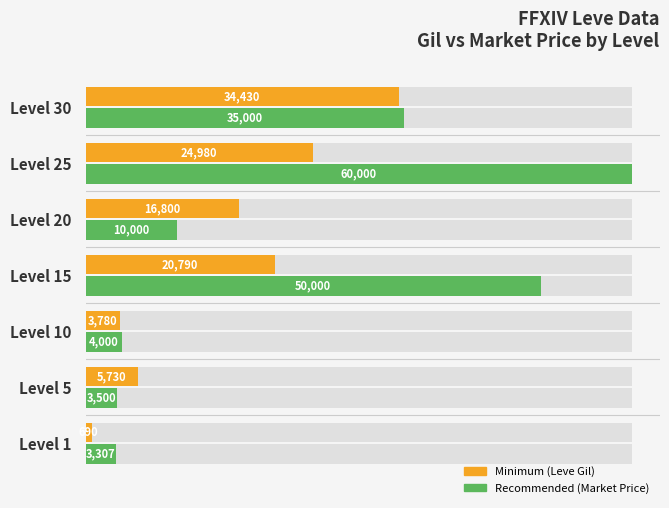

Reading left to right, extract all data points from this chart.

Minimum (Leve Gil): 690	5730	3780	20790	16800	24980	34430
Recommended (Market Price): 3307	3500	4000	50000	10000	60000	35000